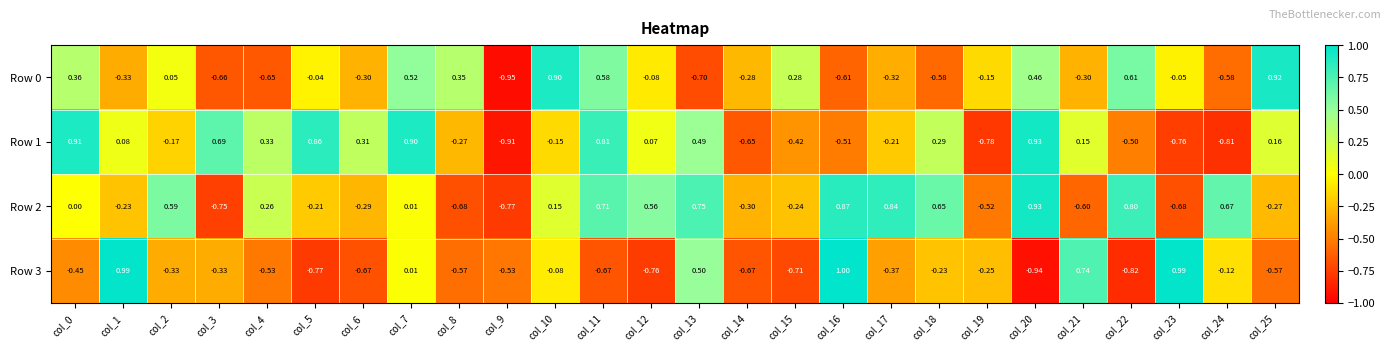

Which series has the largest total across all categories?

Row 2